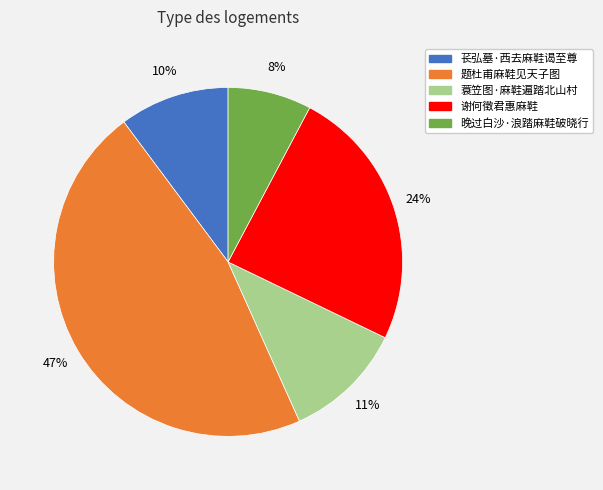

Is there any slice that represents more than half of the pie?

No